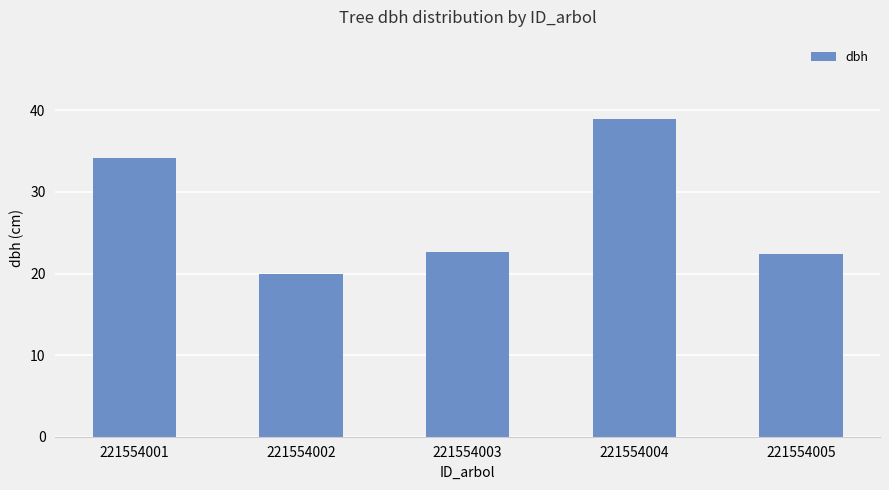

The value at 221554004 is 56.0. True or false?

False